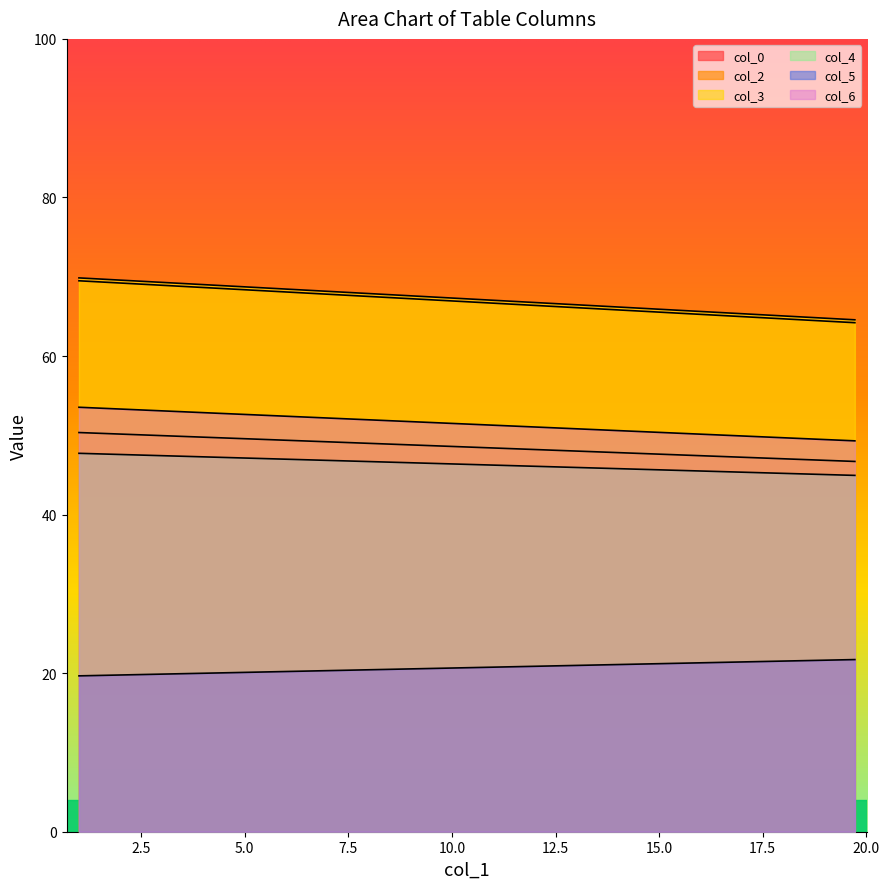

What is the spread (max minus min) of values at 1?

50.2